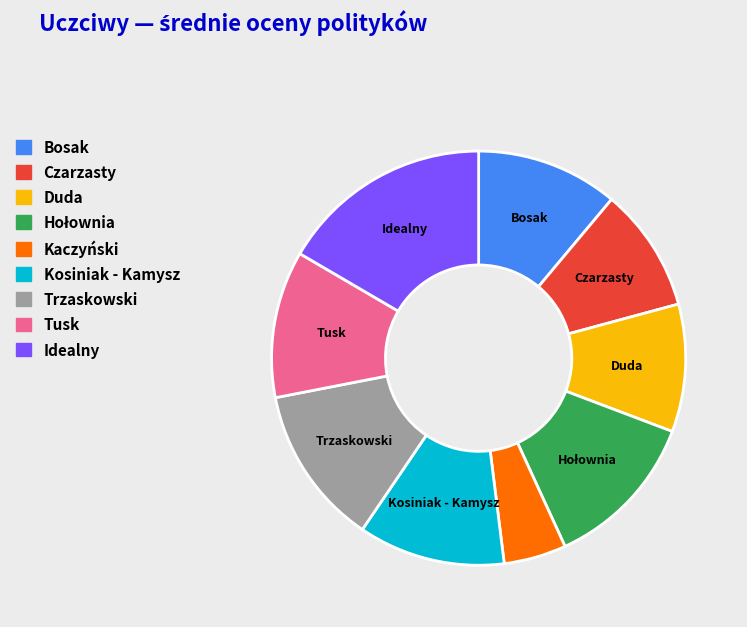

Do Bosak and Duda together represent more than half of the pie?

No